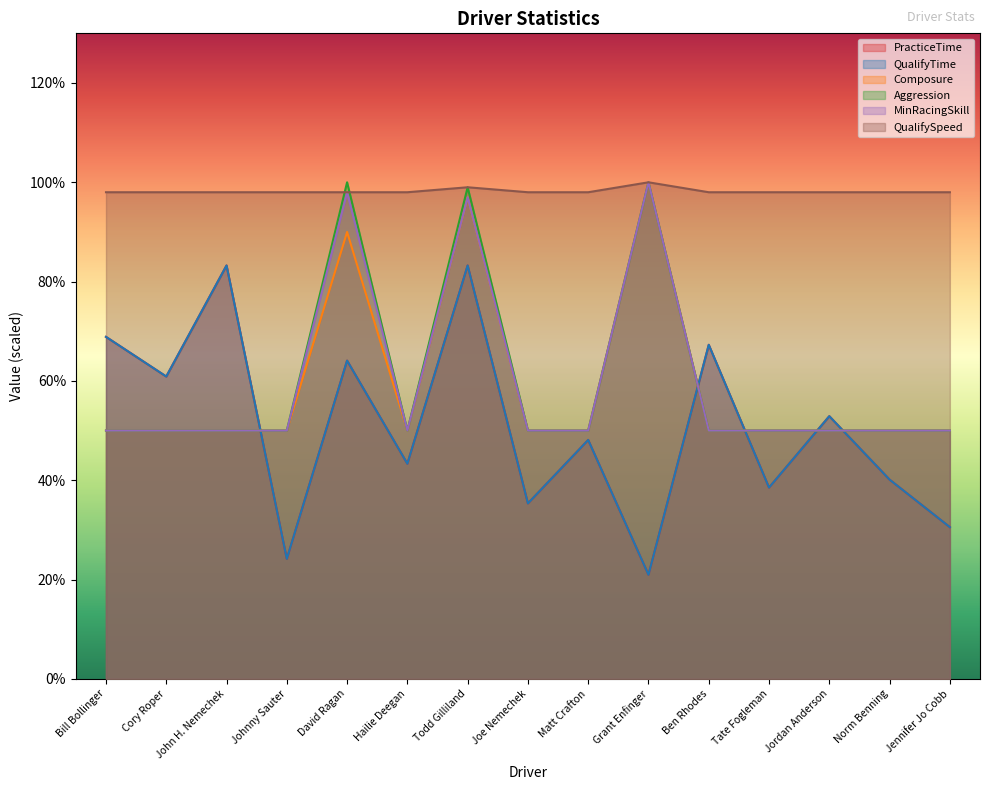

How many lines are shown in the chart?

6